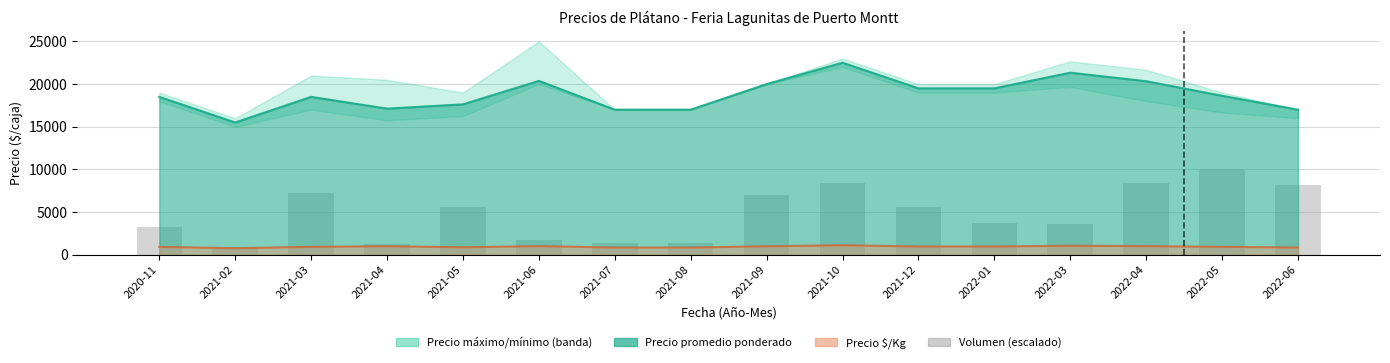

Which category has the highest value across all series?

2022-05